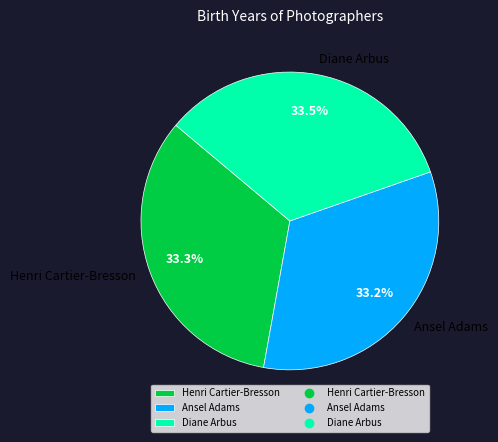

To the nearest percent, what is the combined percentage of Diane Arbus and Henri Cartier-Bresson?

67%